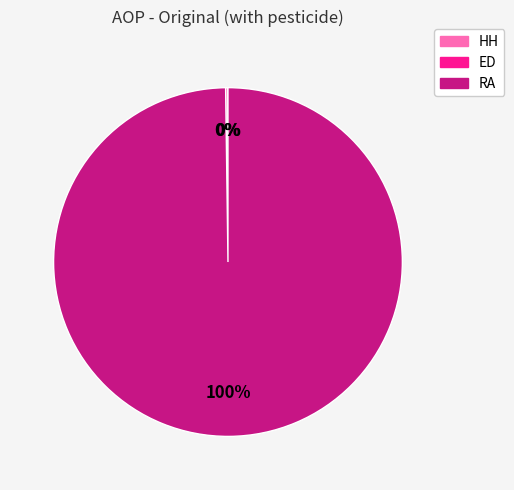

To the nearest percent, what is the average slice percentage?

33%